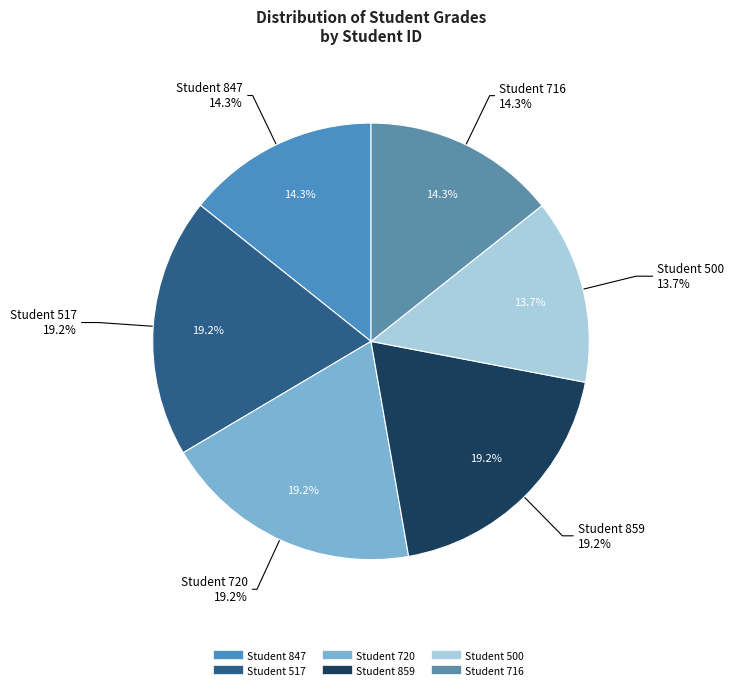

Do Student 500 and Student 847 together represent more than half of the pie?

No